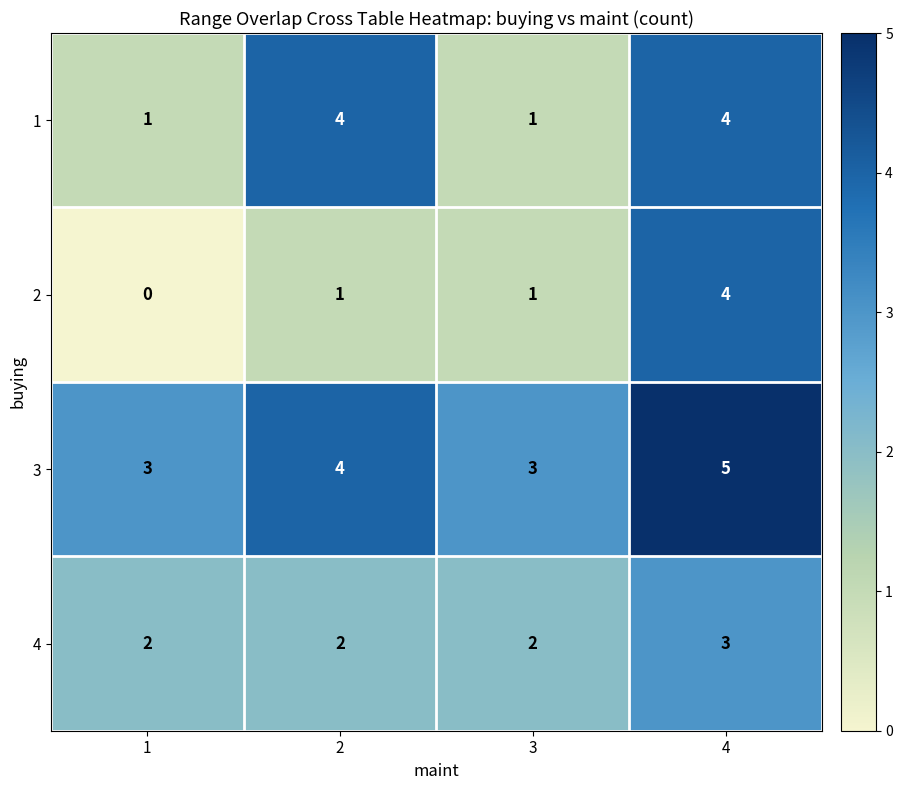

What is the sum of the 3 values at 3 and 2?

7